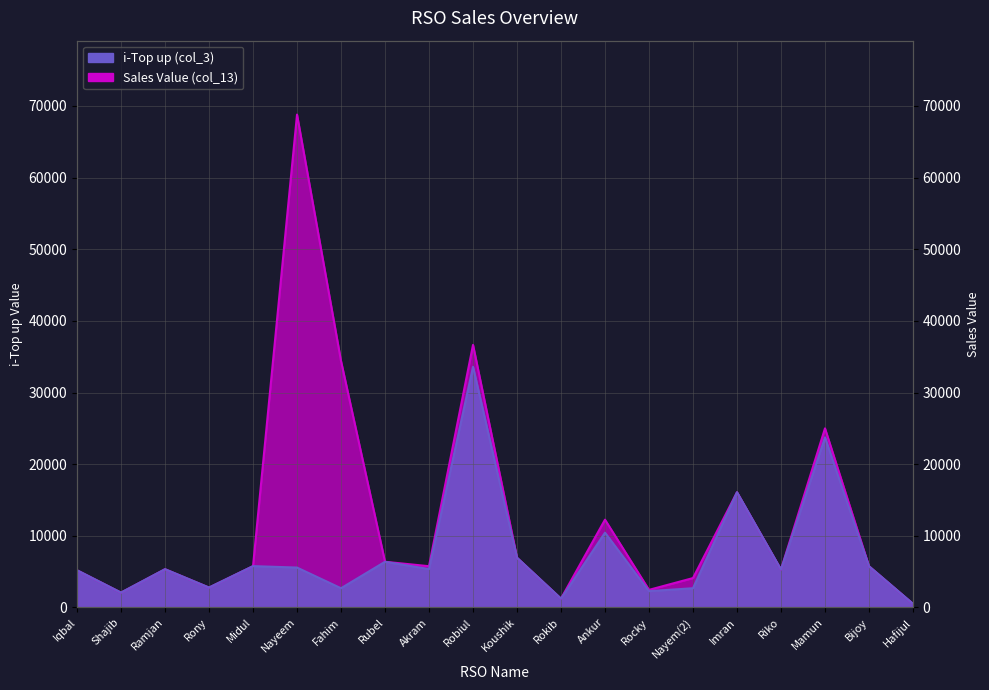

Which category has the lowest value in the Sales Value (col_13) series?

Hafijul